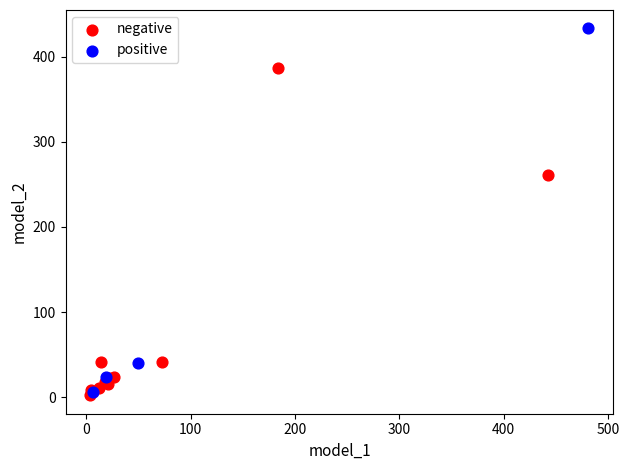

Which series contains the highest Y value?

positive